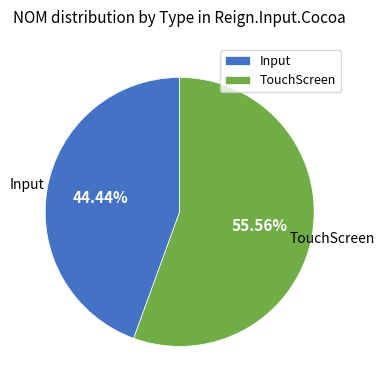

What percentage is the TouchScreen slice, to the nearest percent?

56%